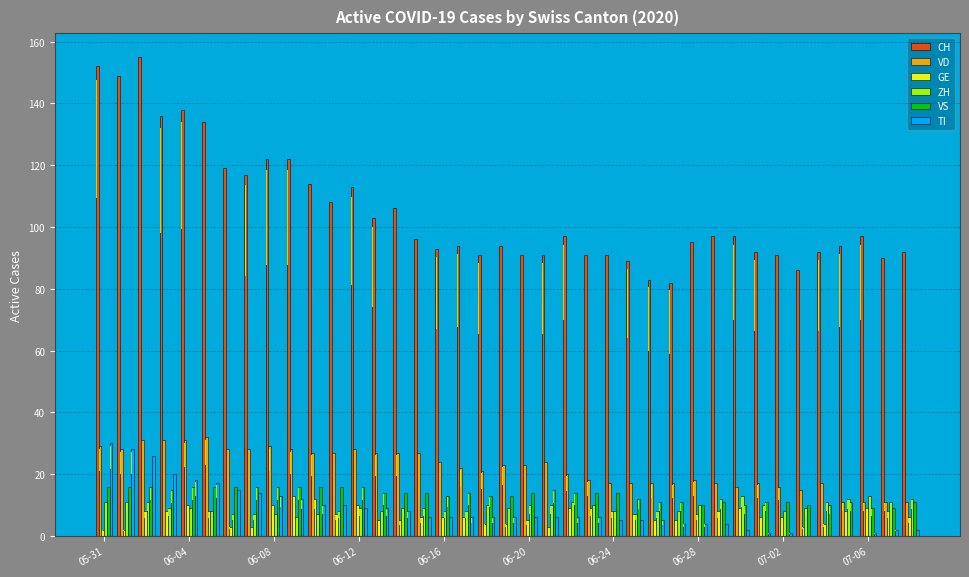

What is the total value across all series at 06-04?

222